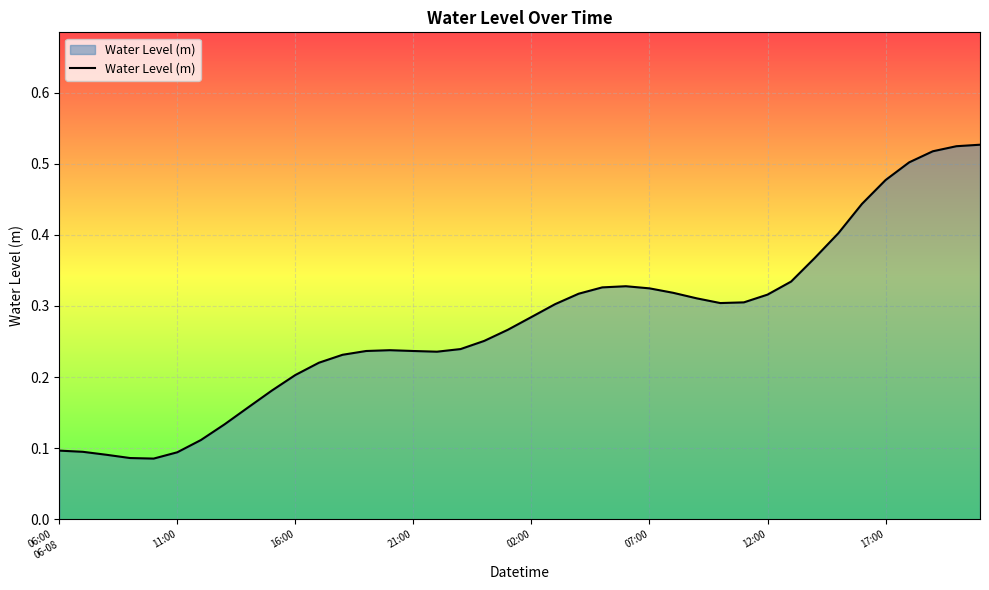

What is the sum of all values?

11.0